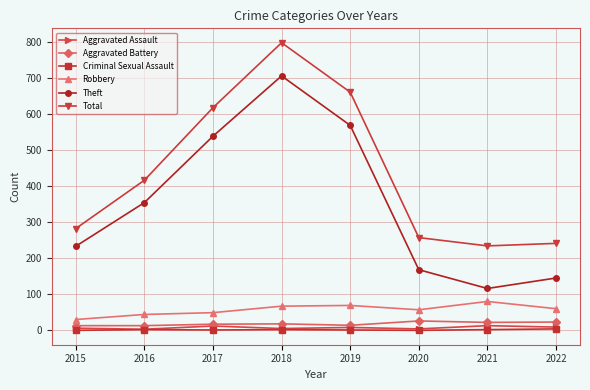

Which series has the largest range (max minus min)?

Theft